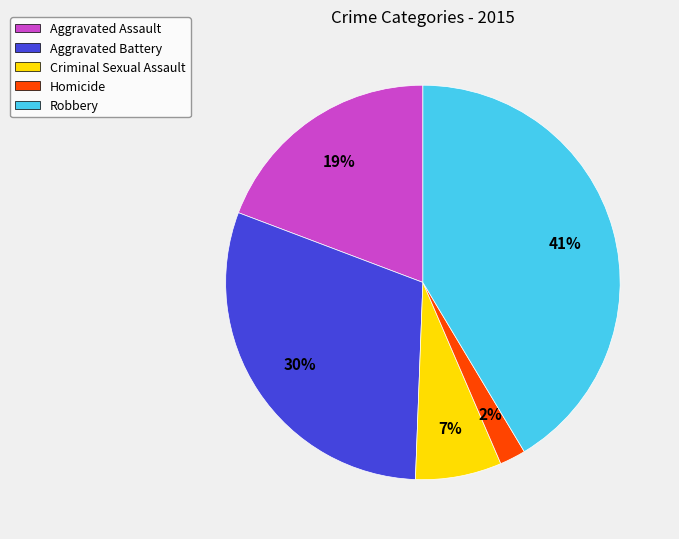

To the nearest percent, what is the difference between the Criminal Sexual Assault and Aggravated Battery slice percentages?

23%